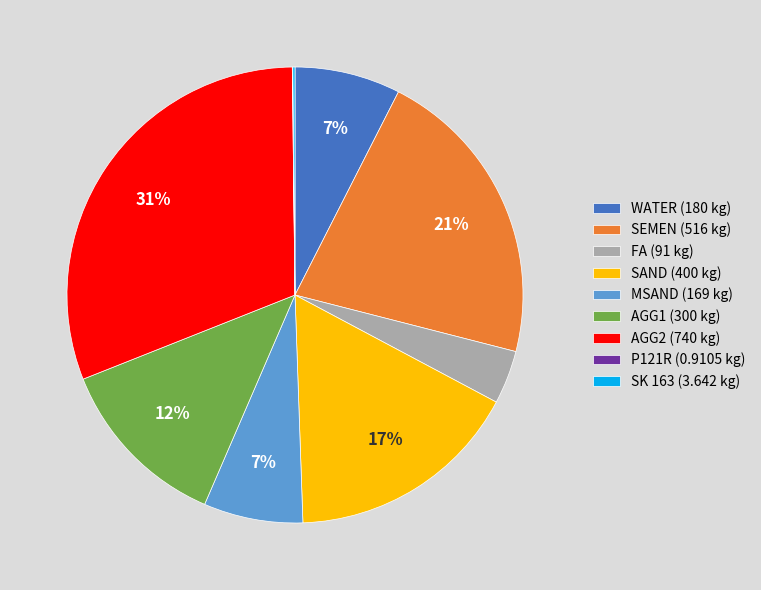

Is there a majority slice in this chart?

No